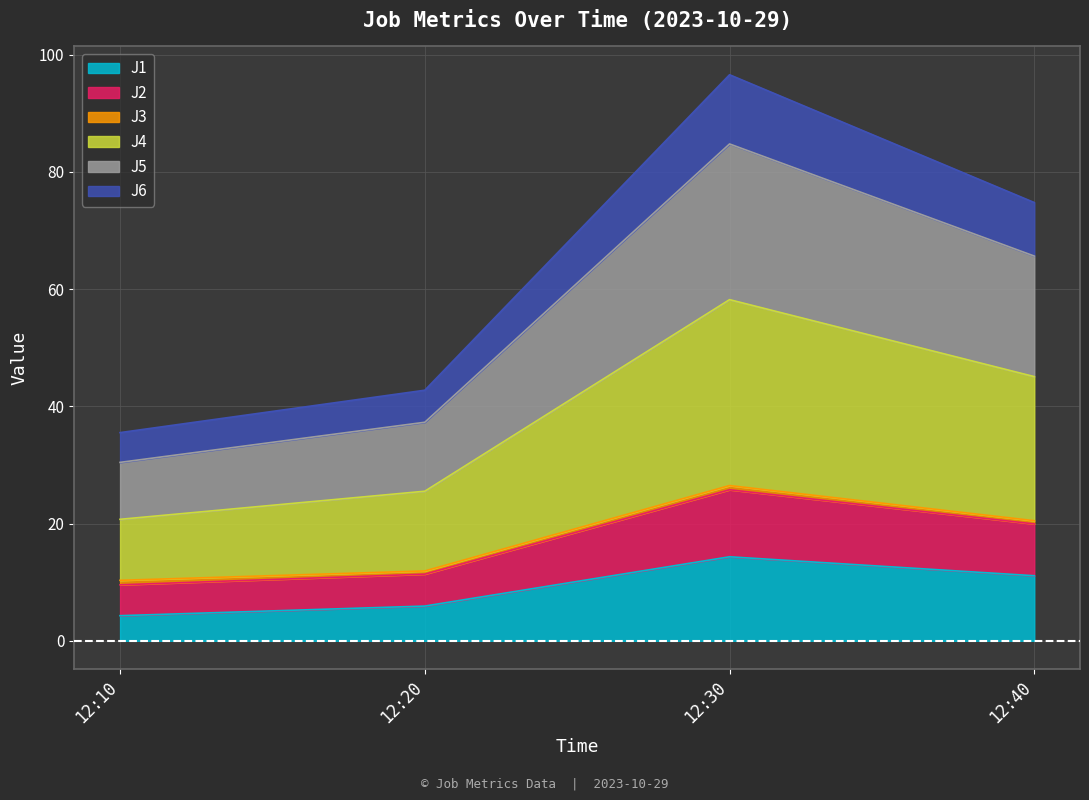

What is the lowest value of the J1 series?

4.3